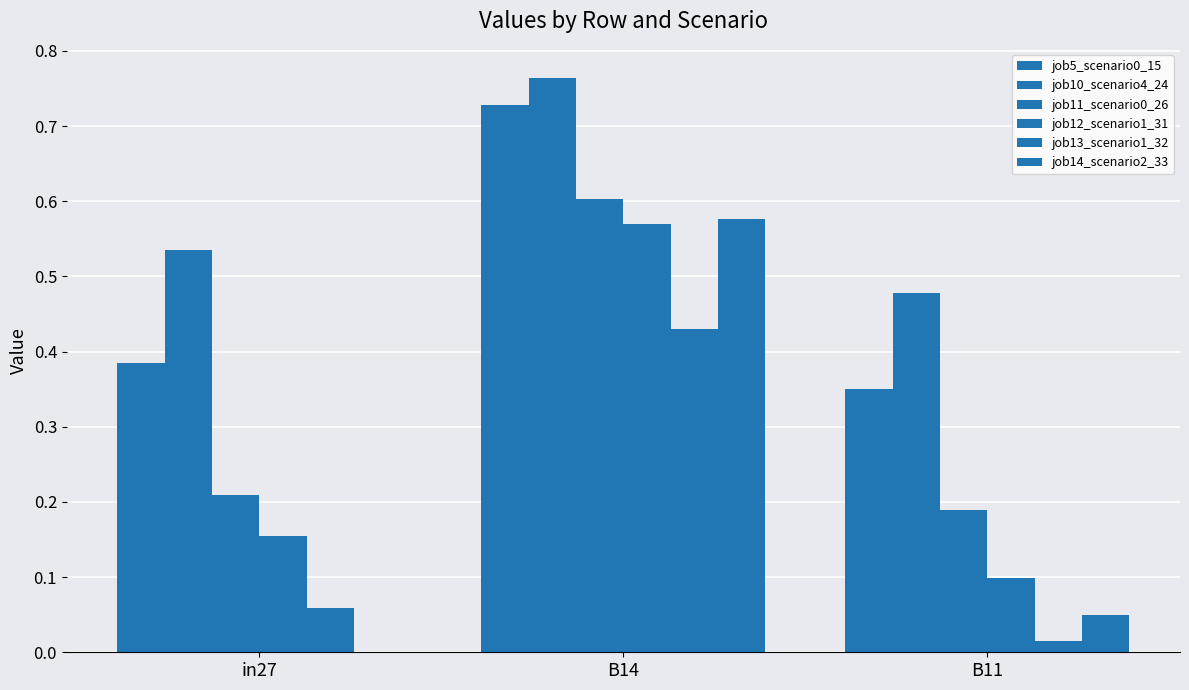

Which series has the largest range (max minus min)?

job14_scenario2_33